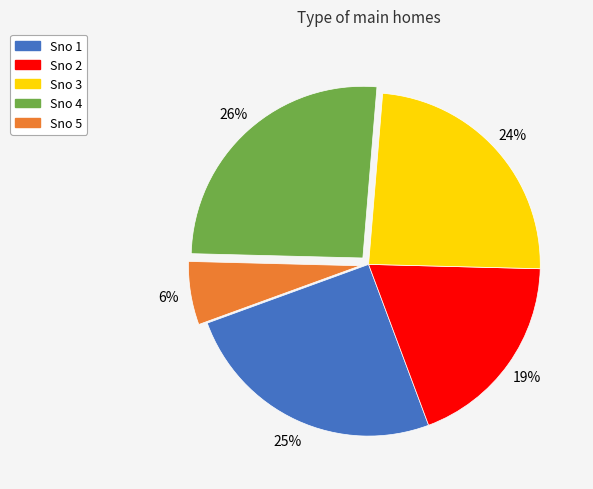

Is there any slice that represents more than half of the pie?

No